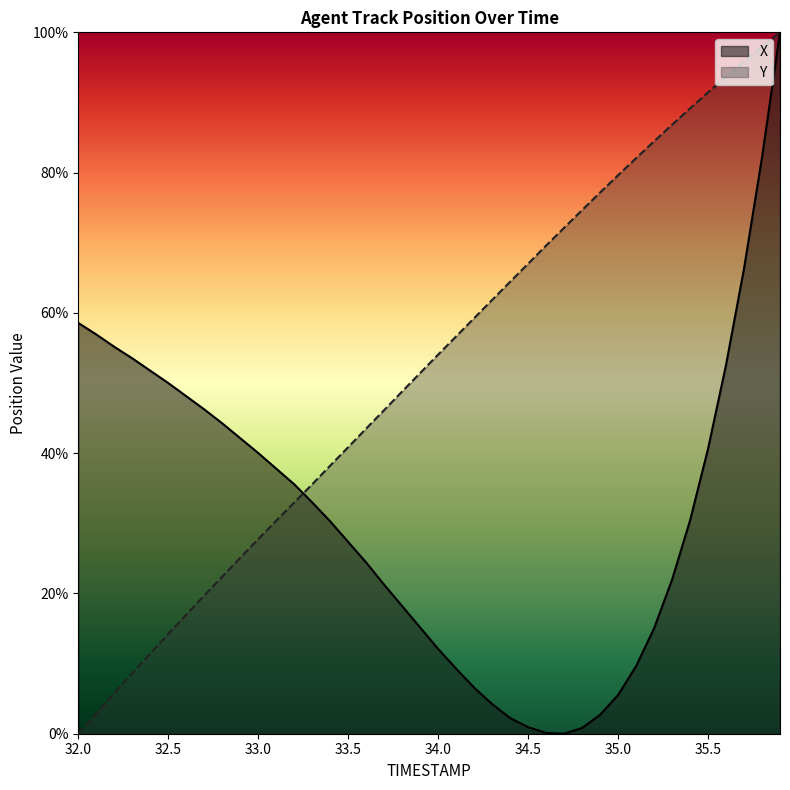

What is the difference between the X values at 32.2 and 32.0?

3.4